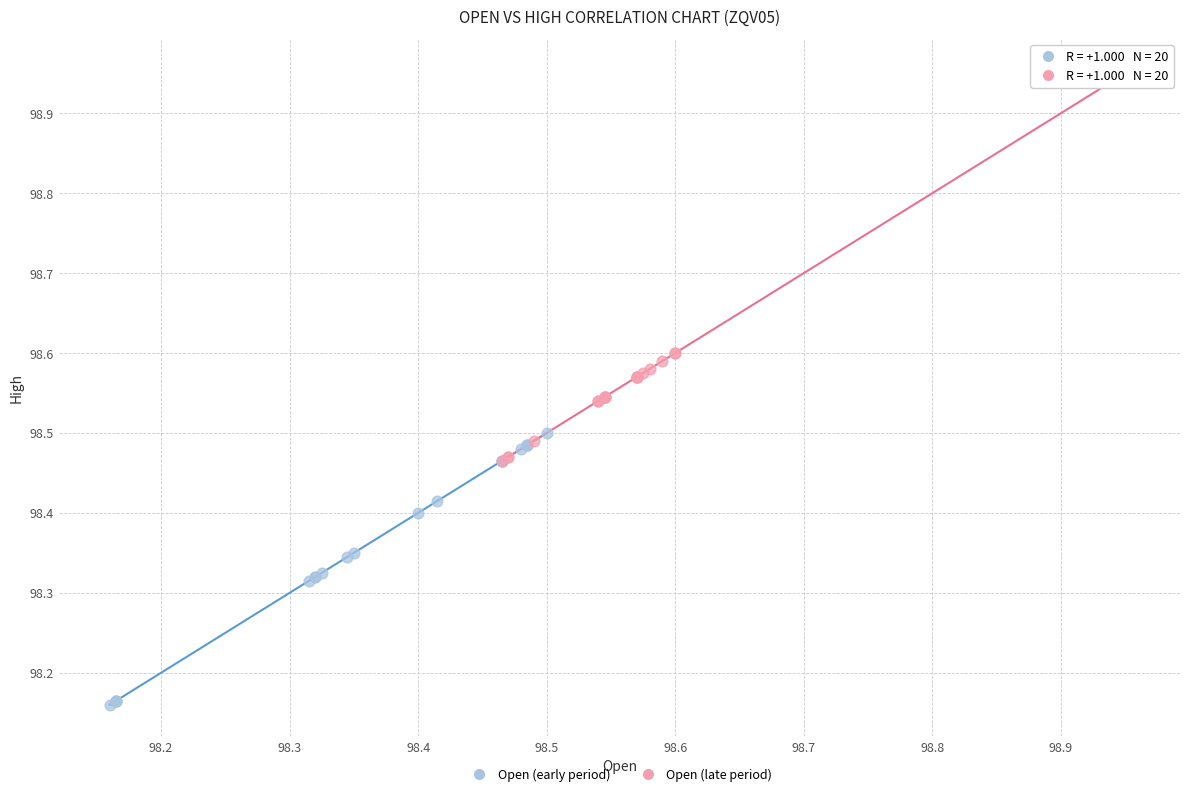

Which series reaches the maximum Y coordinate?

Open (late period)